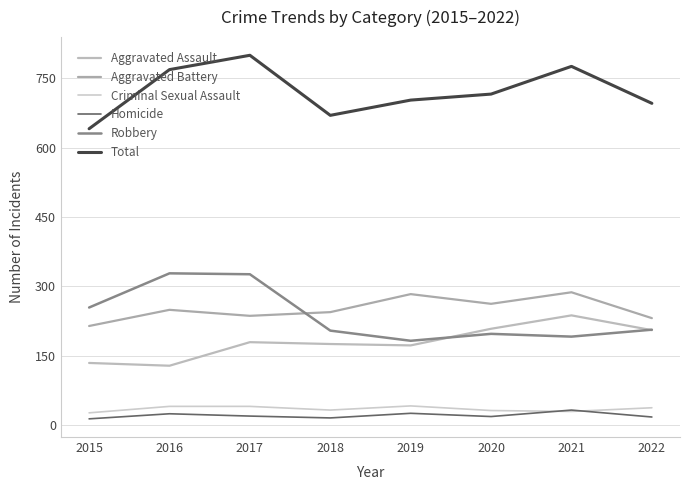

Is the value of Robbery at 2016 greater than the value of Aggravated Assault at 2017?

Yes